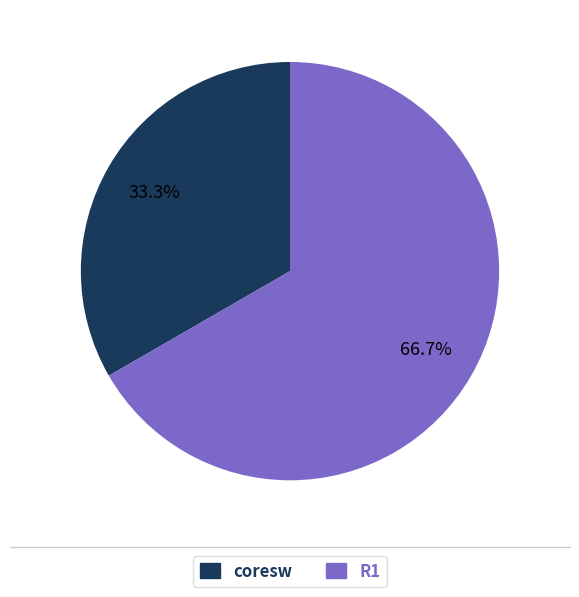

Which category has the biggest portion of the pie?

R1